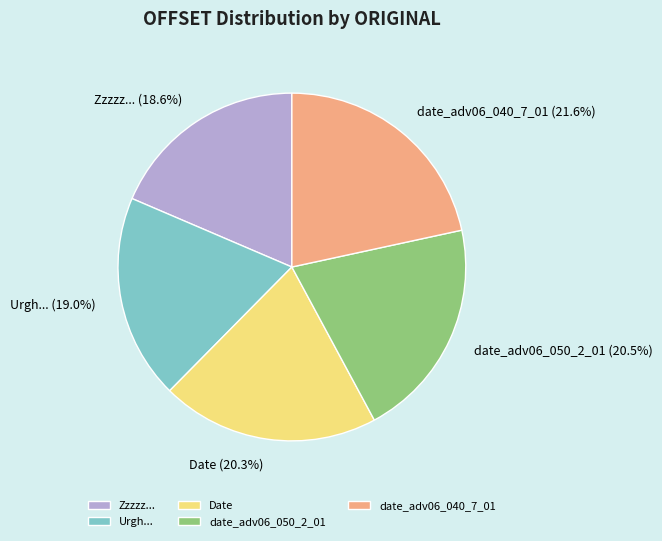

The Date slice represents 34% of the pie. True or false?

False